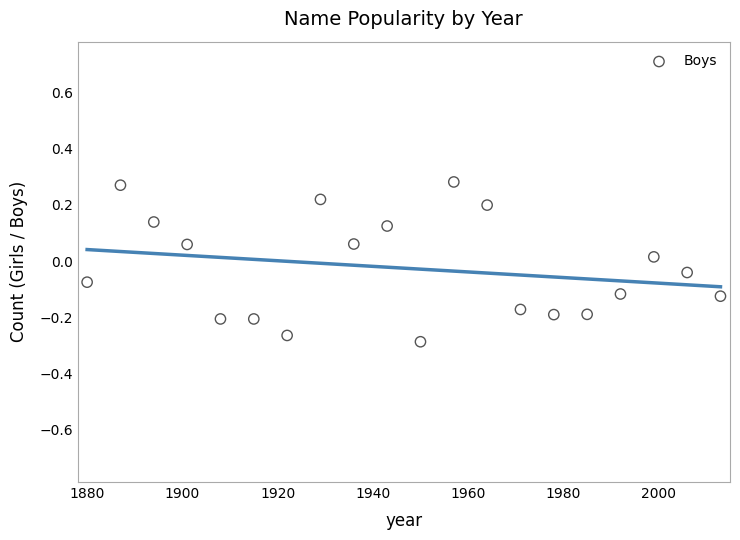

What is the range of Y values (max minus min)?

0.6